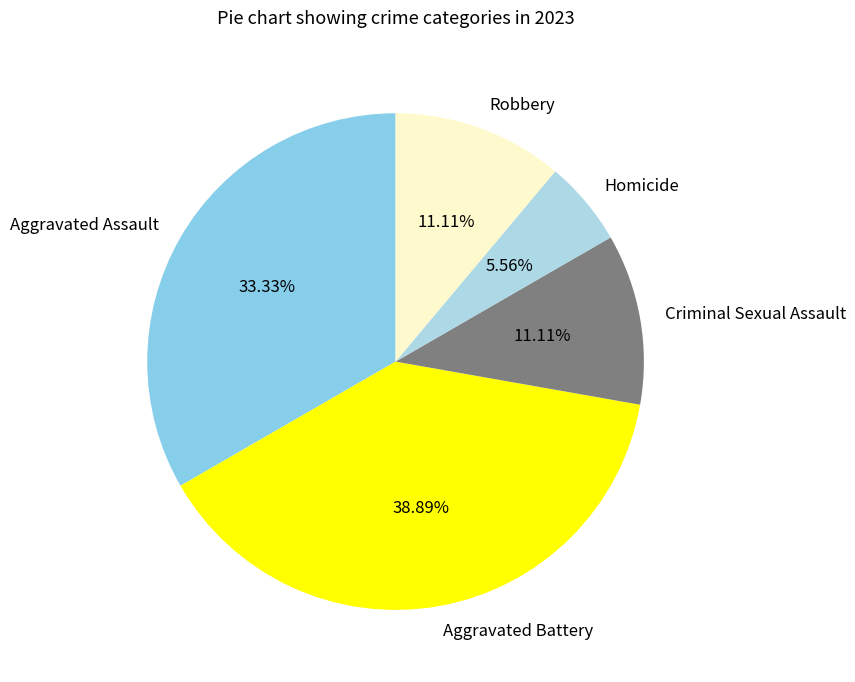

How many segments does this pie chart have?

5